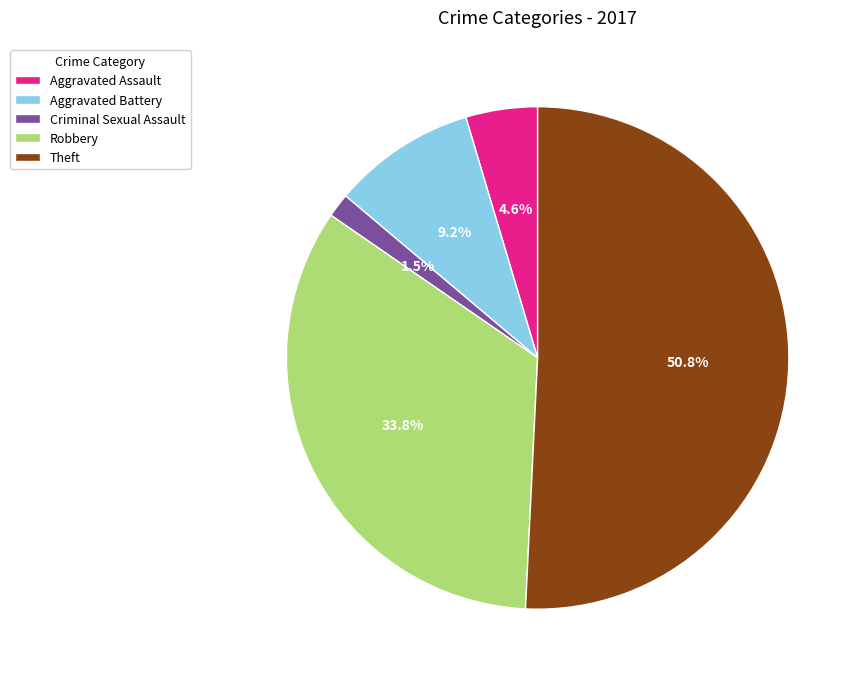

Is it true that Aggravated Assault is 5% of the pie?

True